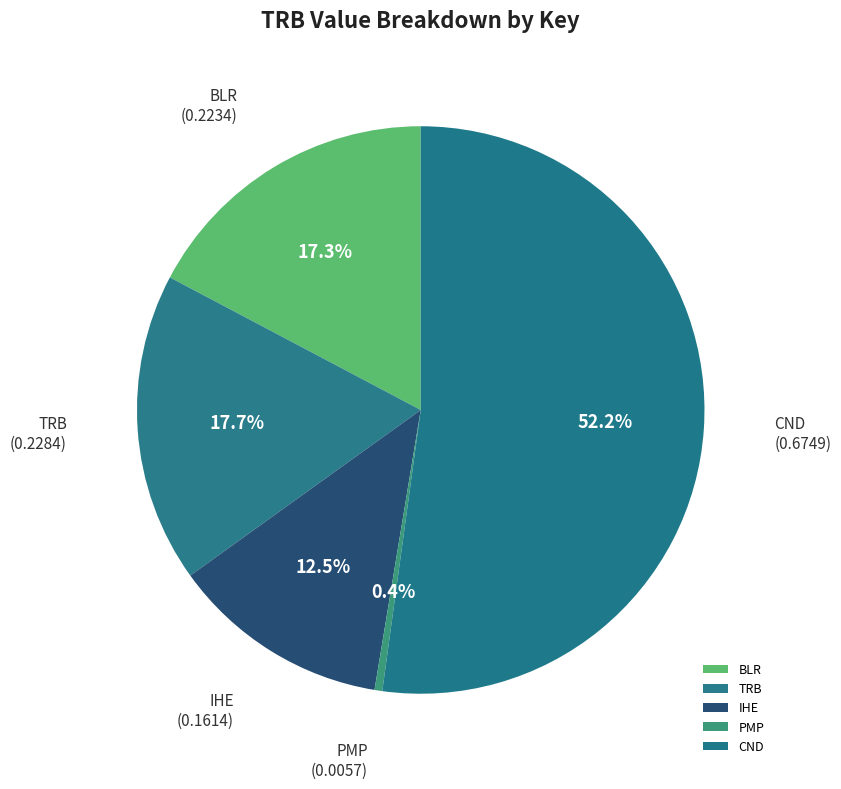

What is the majority slice?

CND